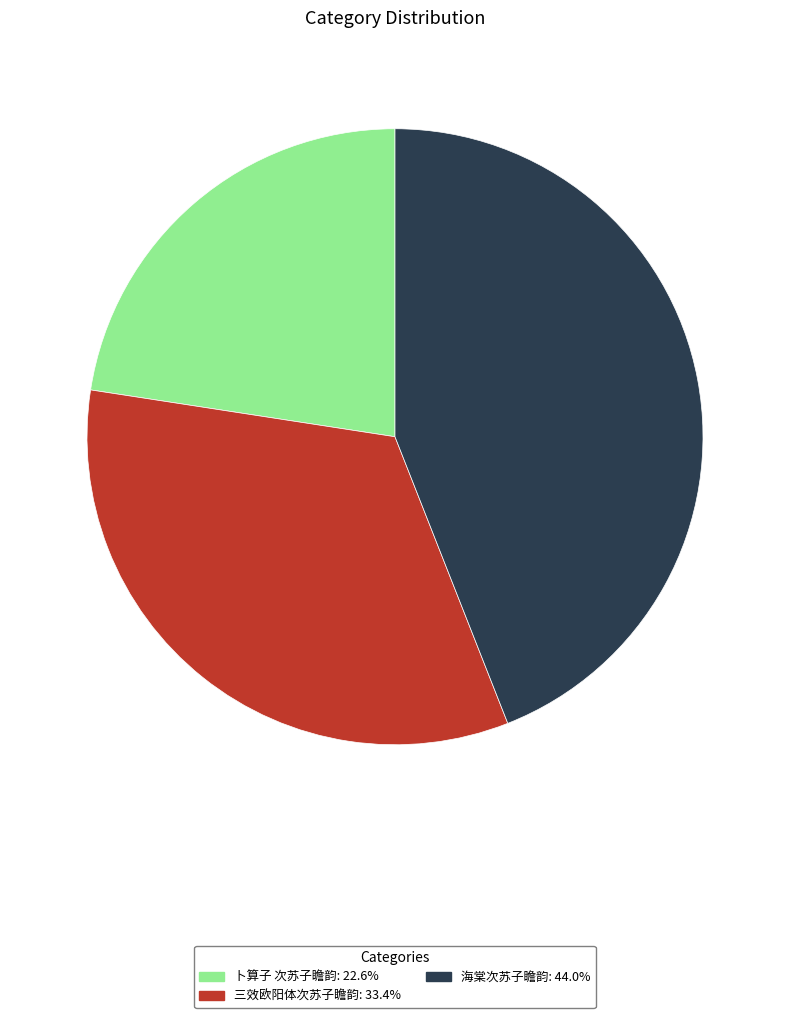

Which category has the smallest portion of the pie?

卜算子 次苏子瞻韵